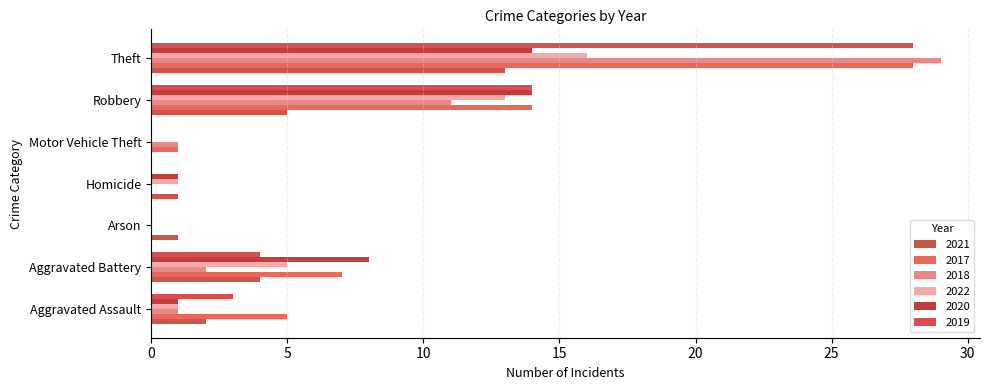

How many distinct data groups are displayed?

6